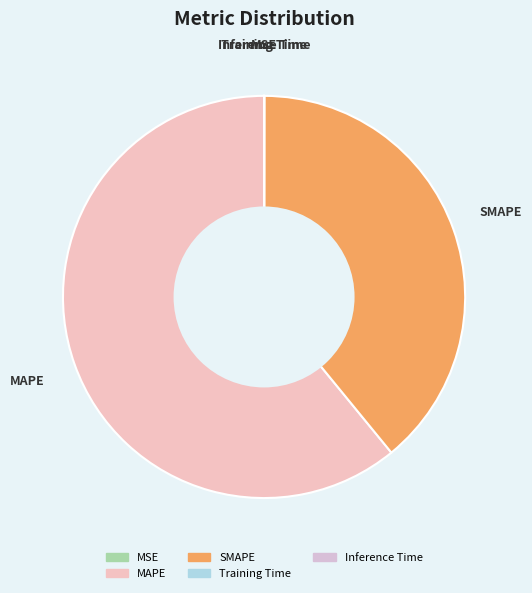

Is there any slice that represents more than half of the pie?

Yes